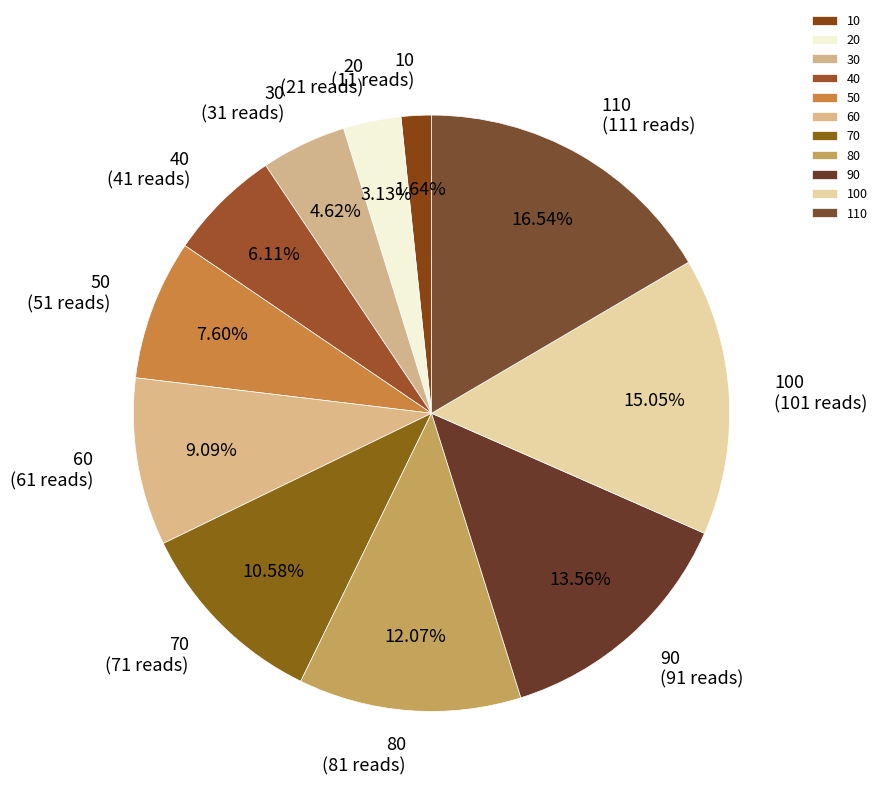

Combined, do 80 and 10 account for over 50%?

No